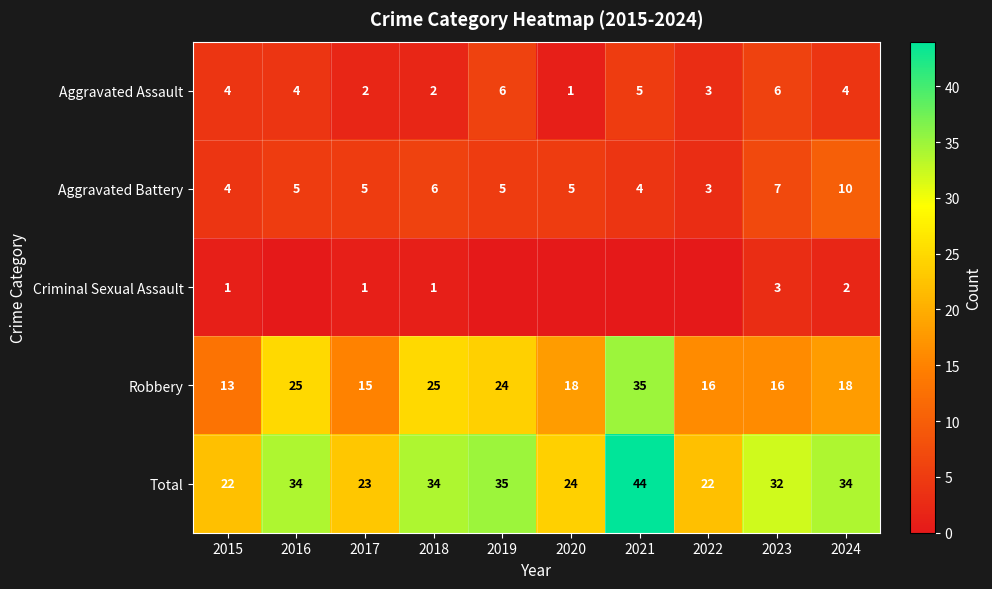

What is the greatest value displayed?

44